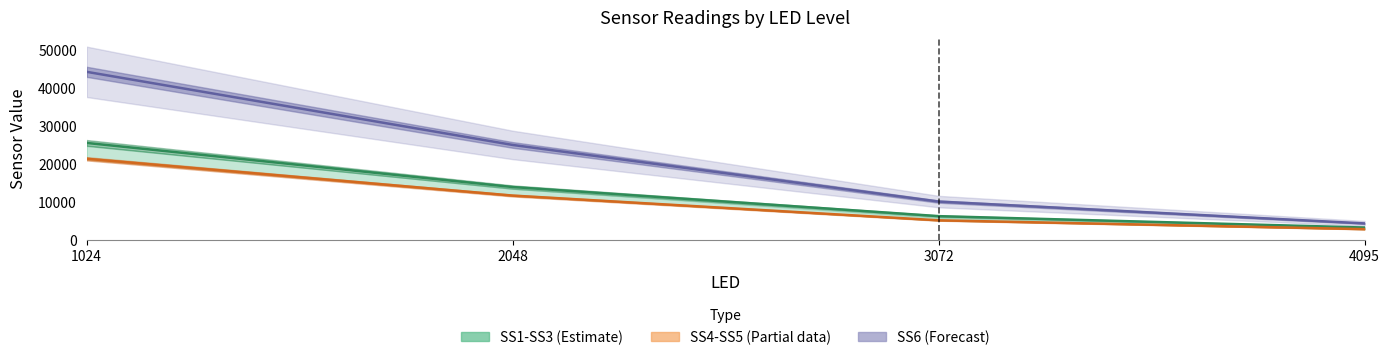

Which series has the largest range (max minus min)?

SS6 mid